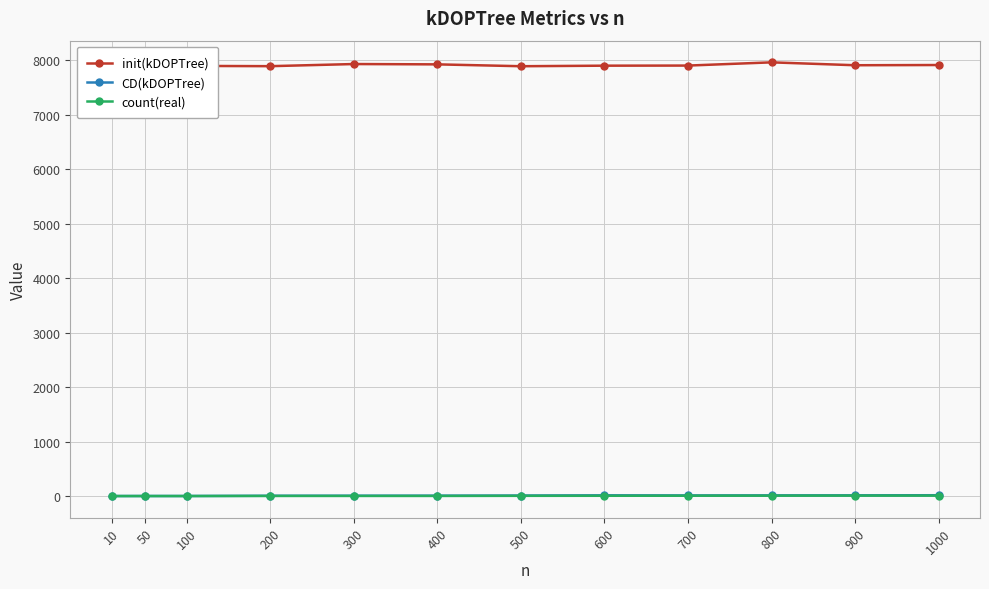

How many series are shown in this chart?

3